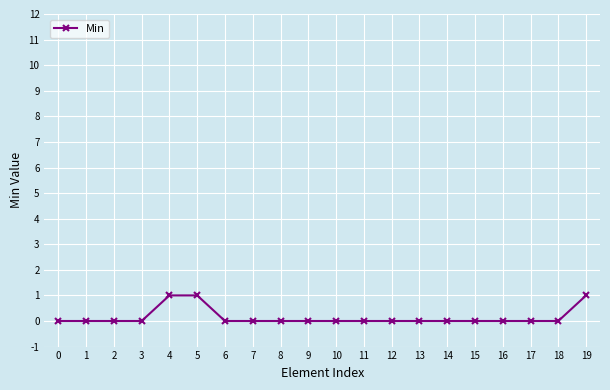

Is it true that the value at 17 is 0?

True